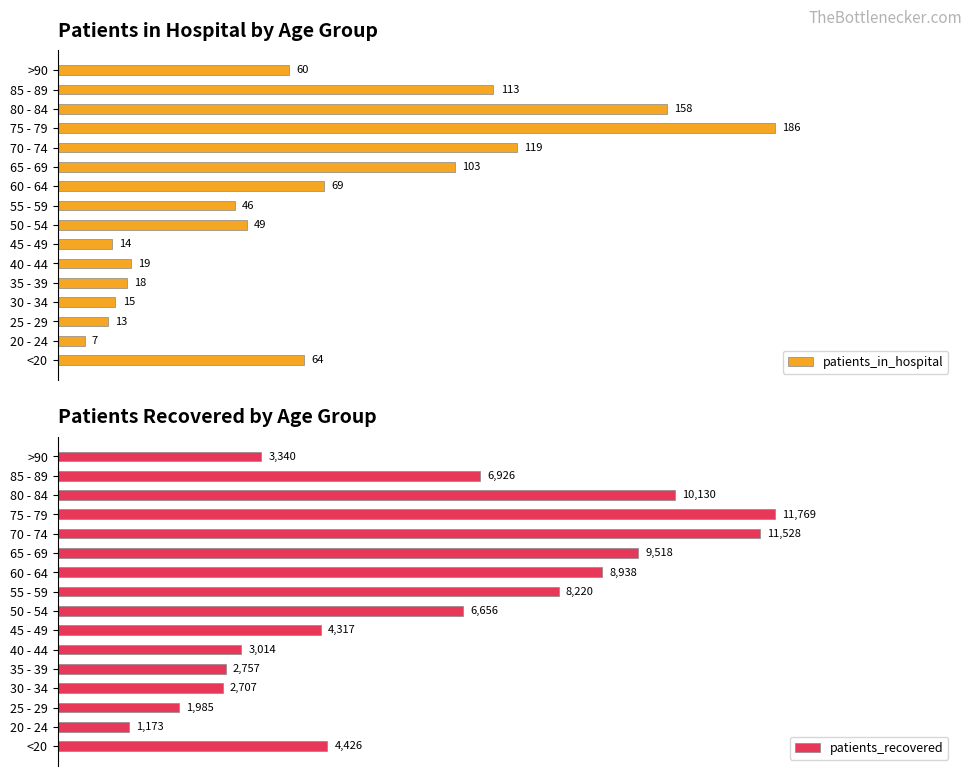

True or false: patients_recovered has a value of 0.2 at 20 - 24.

False